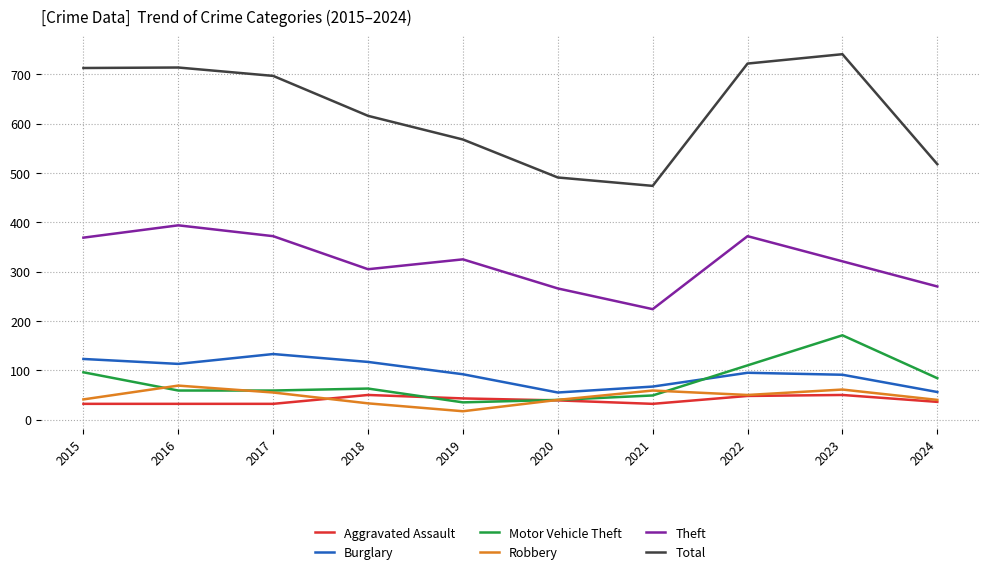

What is the greatest value displayed?

741